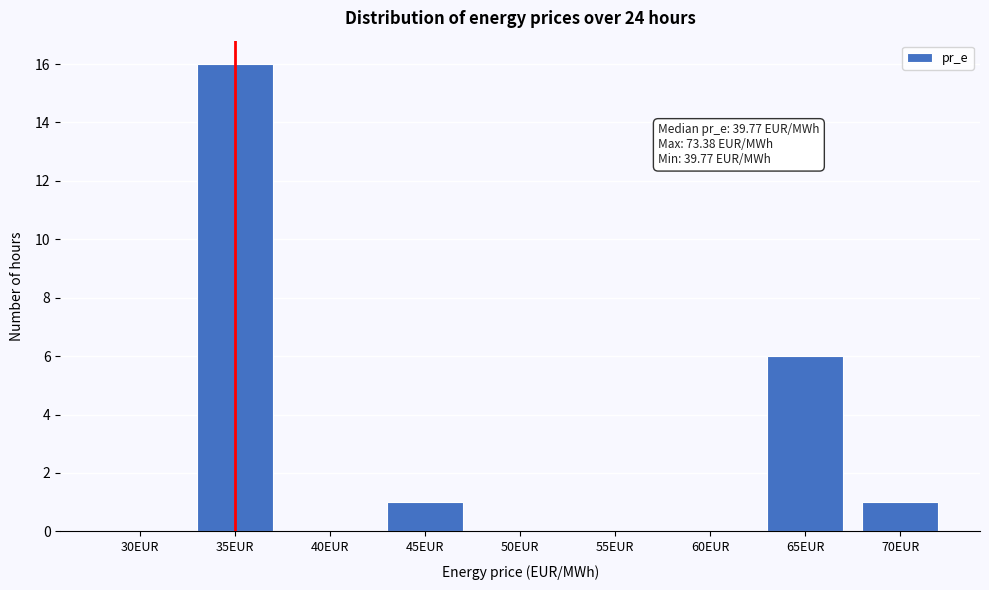

Reading left to right, extract all data points from this chart.

30EUR=0	35EUR=16	40EUR=0	45EUR=1	50EUR=0	55EUR=0	60EUR=0	65EUR=6	70EUR=1